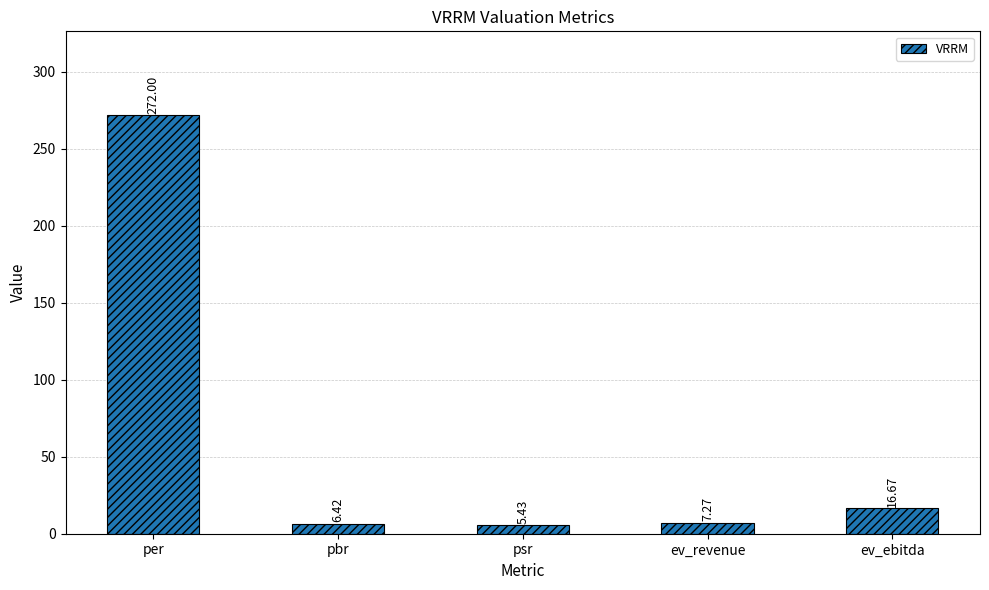

List the labels in order of value, largest first.

per, ev_ebitda, ev_revenue, pbr, psr